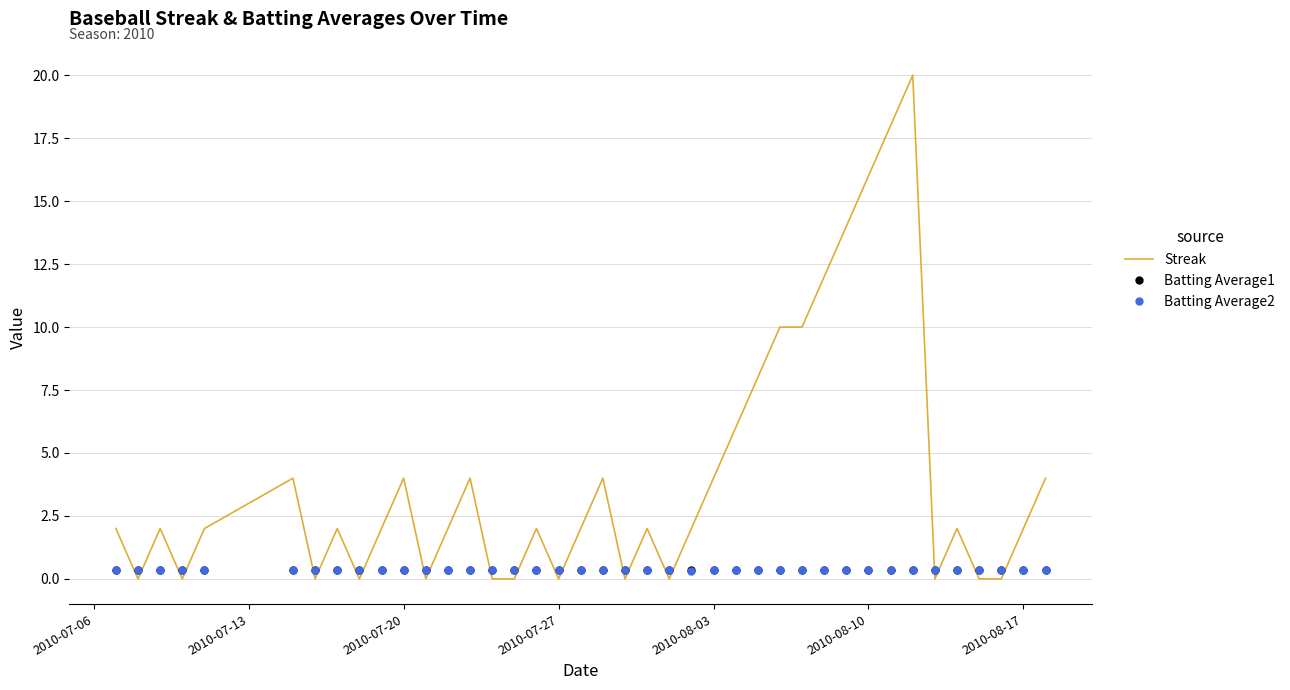

Which series has the largest range (max minus min)?

Streak